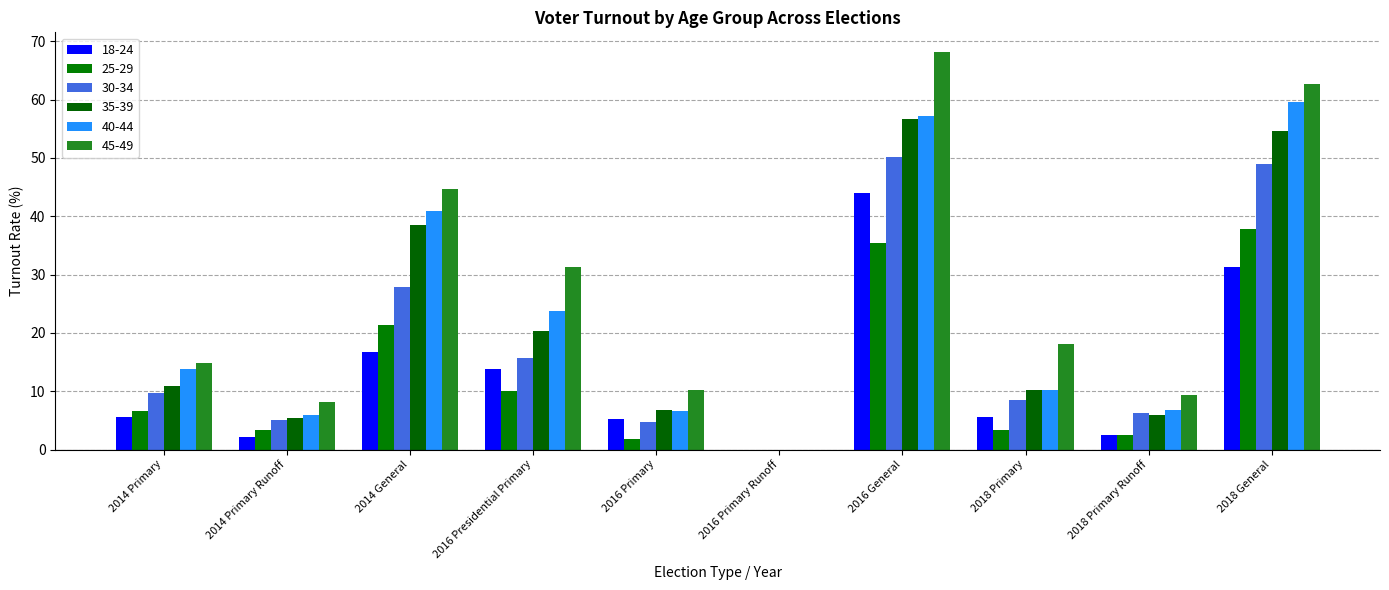

Reading left to right, transcribe all the data shown in this chart.

18-24: 2014 Primary=5.5	2014 Primary Runoff=2.1	2014 General=16.6	2016 Presidential Primary=13.8	2016 Primary=5.2	2016 Primary Runoff=0.0	2016 General=43.9	2018 Primary=5.6	2018 Primary Runoff=2.4	2018 General=31.3
25-29: 2014 Primary=6.6	2014 Primary Runoff=3.3	2014 General=21.3	2016 Presidential Primary=10.0	2016 Primary=1.8	2016 Primary Runoff=0.0	2016 General=35.4	2018 Primary=3.4	2018 Primary Runoff=2.4	2018 General=37.8
30-34: 2014 Primary=9.7	2014 Primary Runoff=5.0	2014 General=27.8	2016 Presidential Primary=15.8	2016 Primary=4.7	2016 Primary Runoff=0.0	2016 General=50.2	2018 Primary=8.6	2018 Primary Runoff=6.3	2018 General=48.9
35-39: 2014 Primary=10.8	2014 Primary Runoff=5.4	2014 General=38.5	2016 Presidential Primary=20.4	2016 Primary=6.7	2016 Primary Runoff=0.0	2016 General=56.7	2018 Primary=10.2	2018 Primary Runoff=5.9	2018 General=54.6
40-44: 2014 Primary=13.8	2014 Primary Runoff=6.0	2014 General=41.0	2016 Presidential Primary=23.7	2016 Primary=6.6	2016 Primary Runoff=0.0	2016 General=57.1	2018 Primary=10.3	2018 Primary Runoff=6.7	2018 General=59.6
45-49: 2014 Primary=14.9	2014 Primary Runoff=8.2	2014 General=44.6	2016 Presidential Primary=31.3	2016 Primary=10.2	2016 Primary Runoff=0.0	2016 General=68.1	2018 Primary=18.1	2018 Primary Runoff=9.3	2018 General=62.7